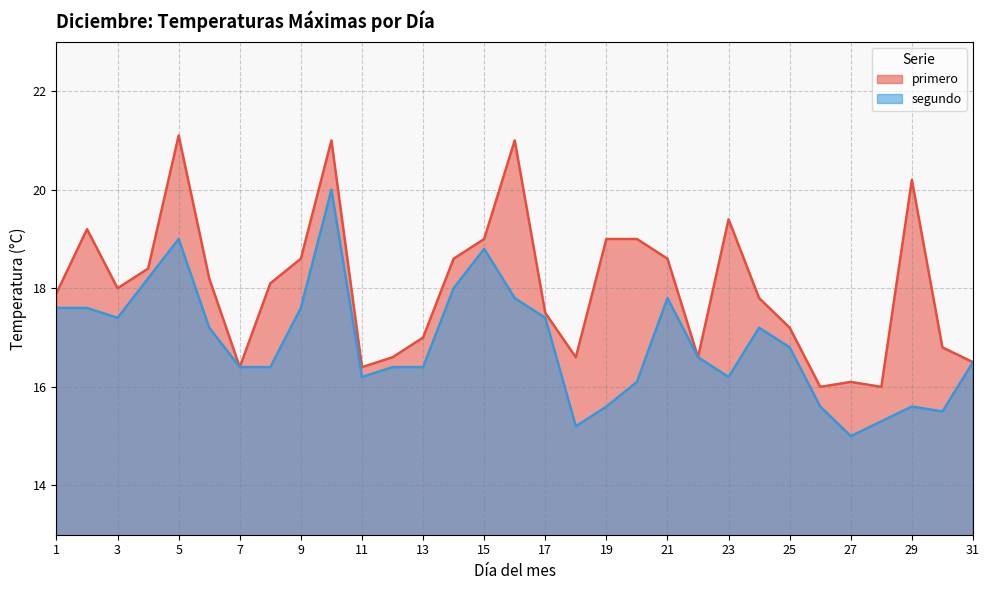

What is the difference between the maximum and minimum values in the primero series?

5.1